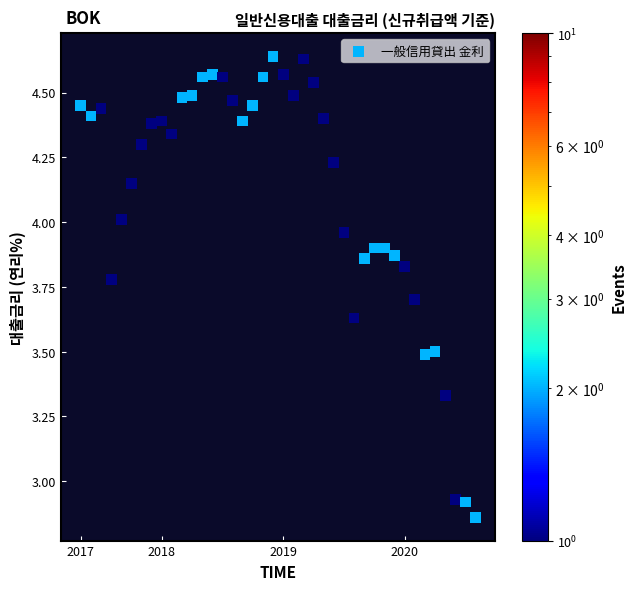

What is the range of Y values (max minus min)?

1.8